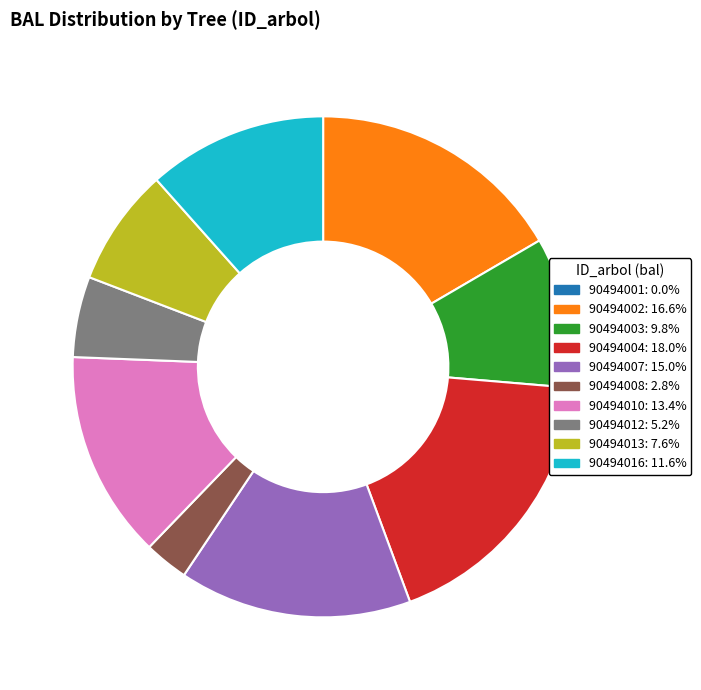

Is there a majority slice in this chart?

No